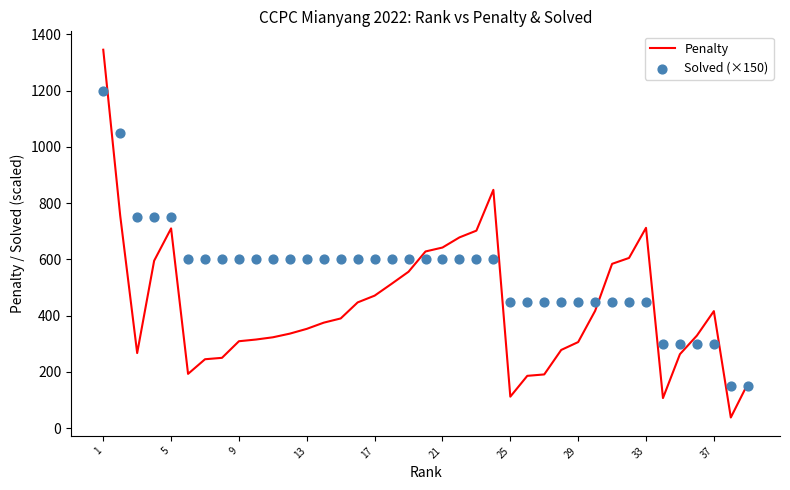

Which series reaches the maximum Y coordinate?

Penalty